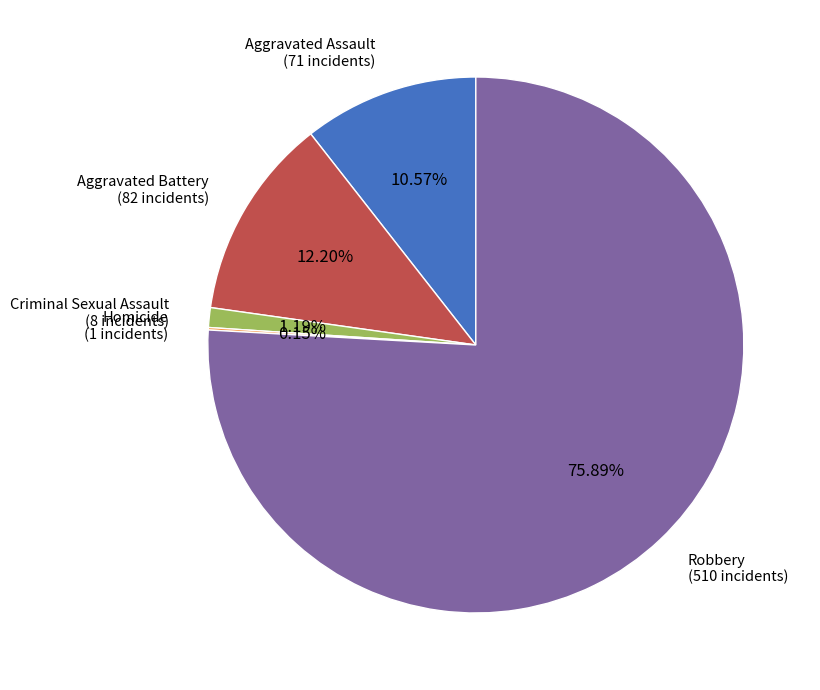

To the nearest percent, what portion does Criminal Sexual Assault represent?

1%